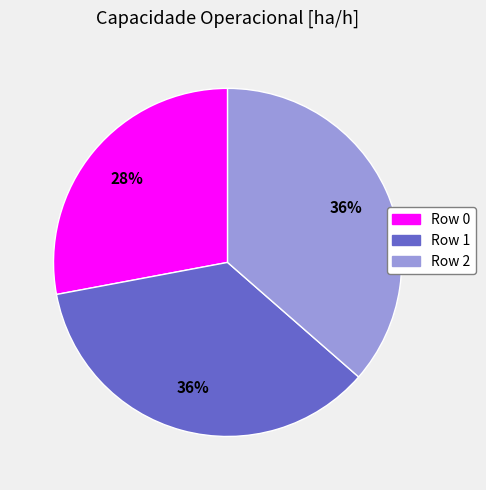

How many slices are in this pie chart?

3